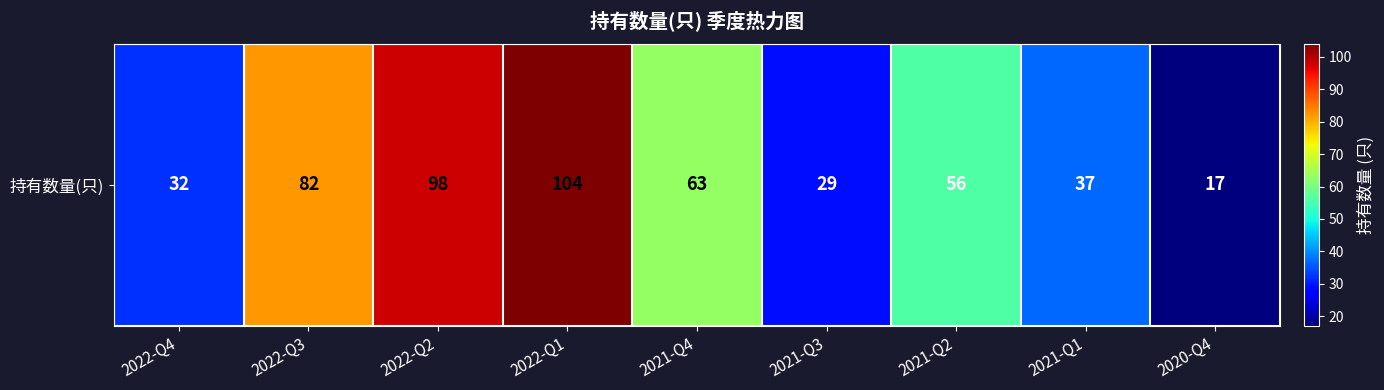

Is it true that the value at 2022-Q2 is 31?

False